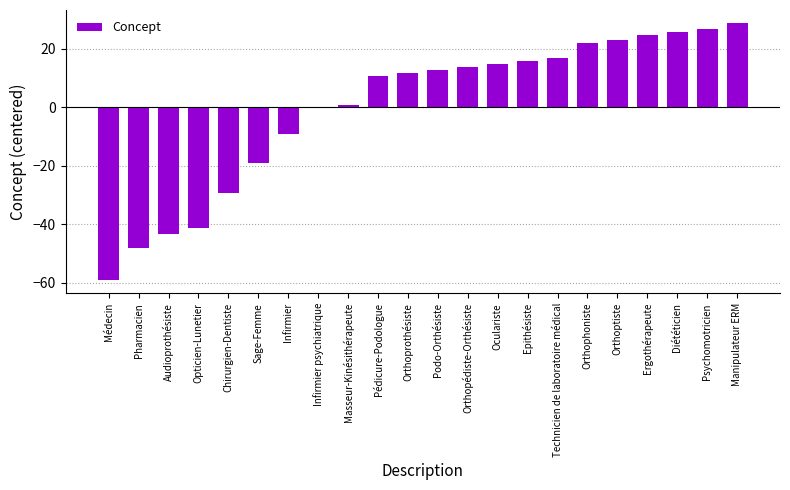

What is the greatest value displayed?

28.9